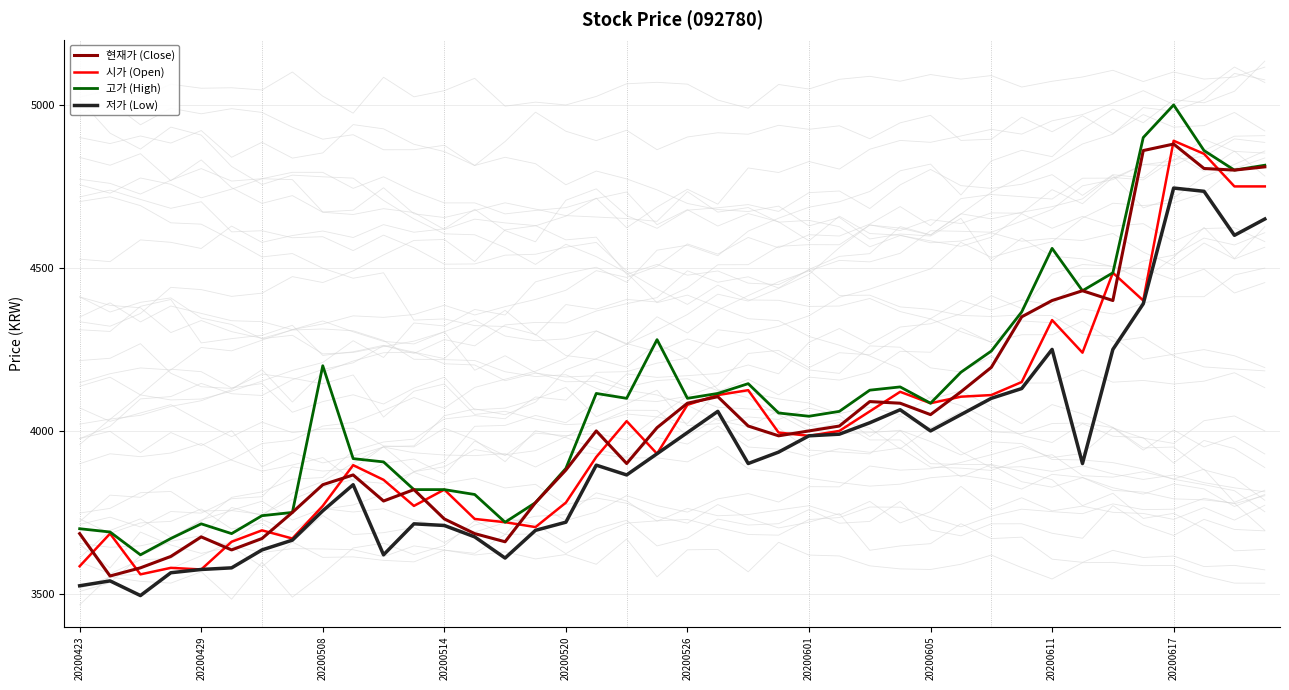

Is it true that 저가 (Low) equals 6631 at 20200514?

False